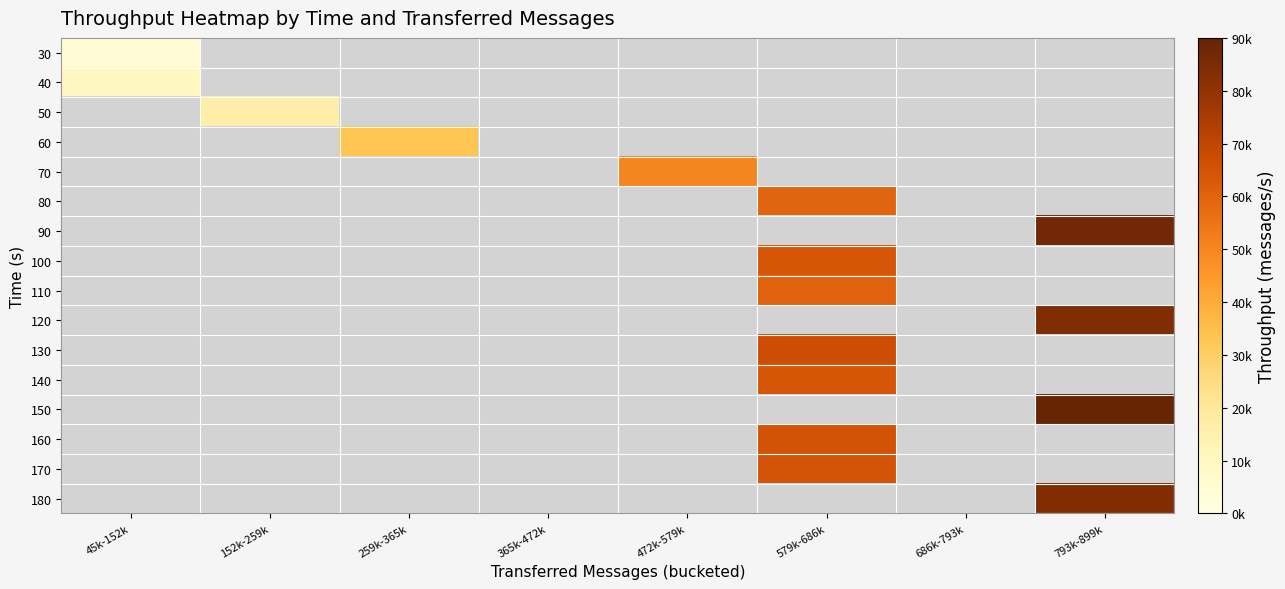

The 130 series shows 67026.0 at 579k-686k. True or false?

True